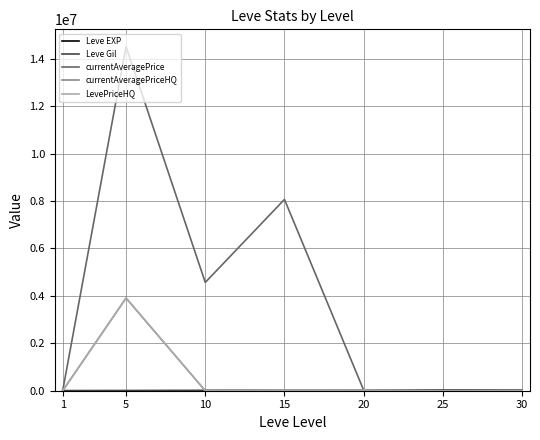

Does the chart display data point markers on the line(s)?

No